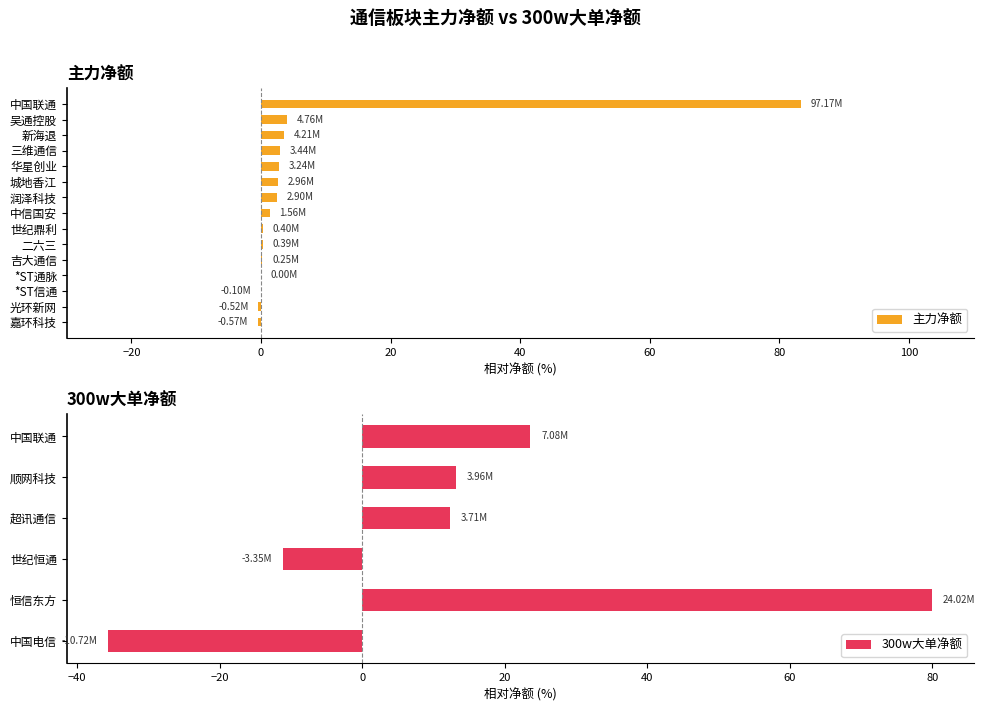

Does the chart contain any negative values?

Yes